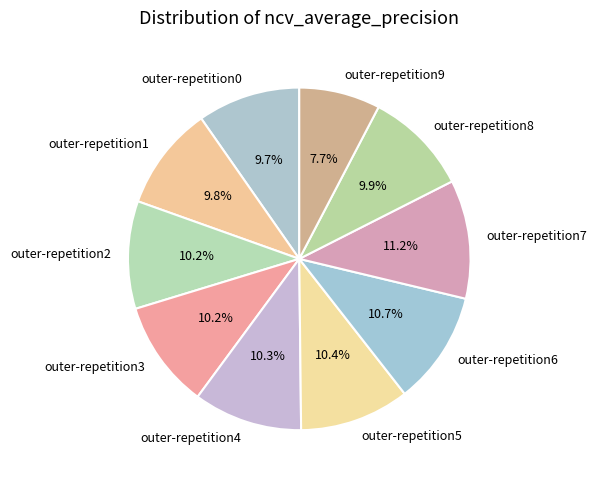

True or false: outer-repetition2 accounts for 17% of the total.

False